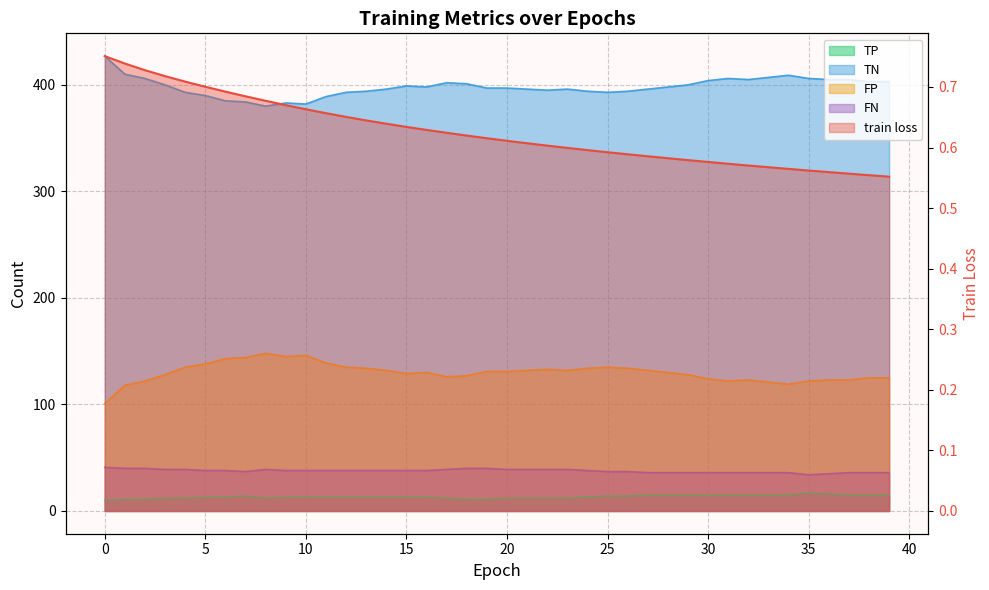

True or false: FN and train loss intersect in this chart.

False